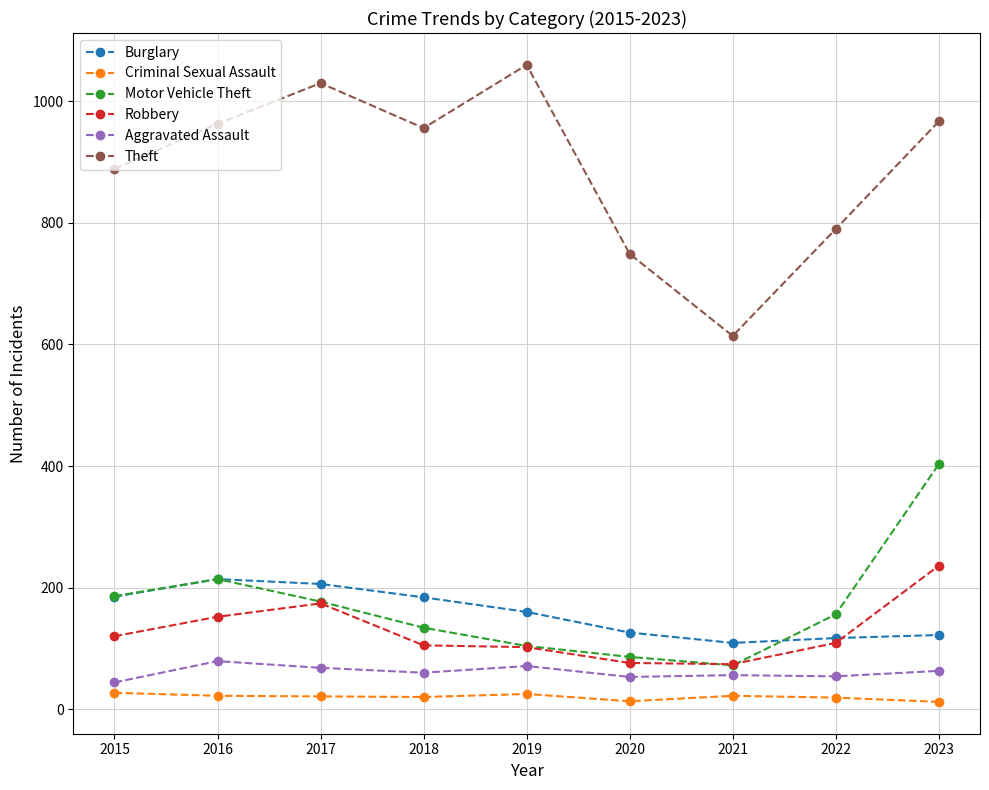

What is the minimum value for Burglary?

109